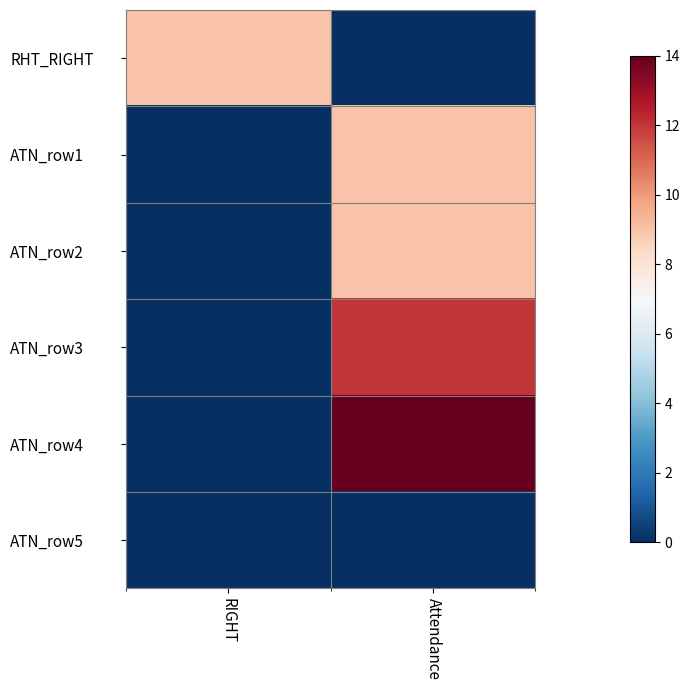

At which category is the sum across all series the highest?

Attendance